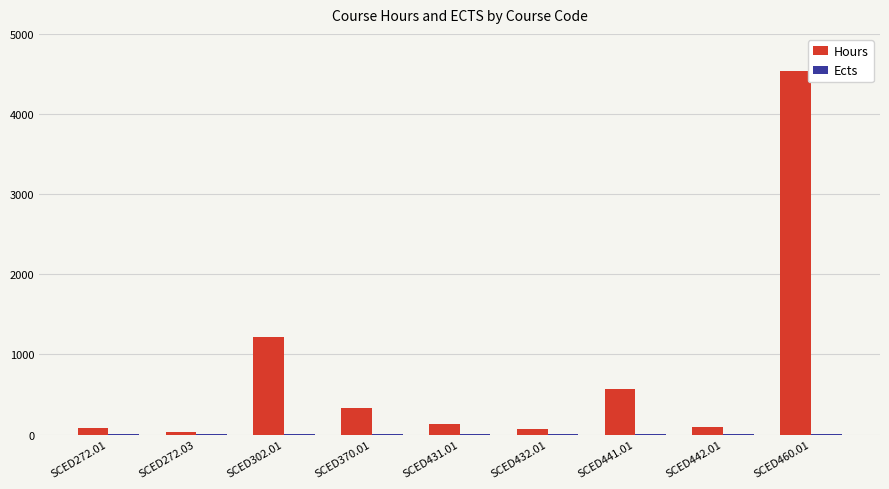

True or false: Hours has a value of 1212 at SCED302.01.

True